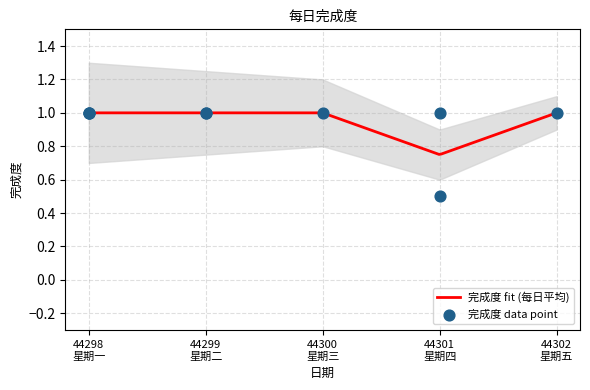

Approximately how many times larger is the value at 44299 星期二 compared to 44299 星期二?

1.0